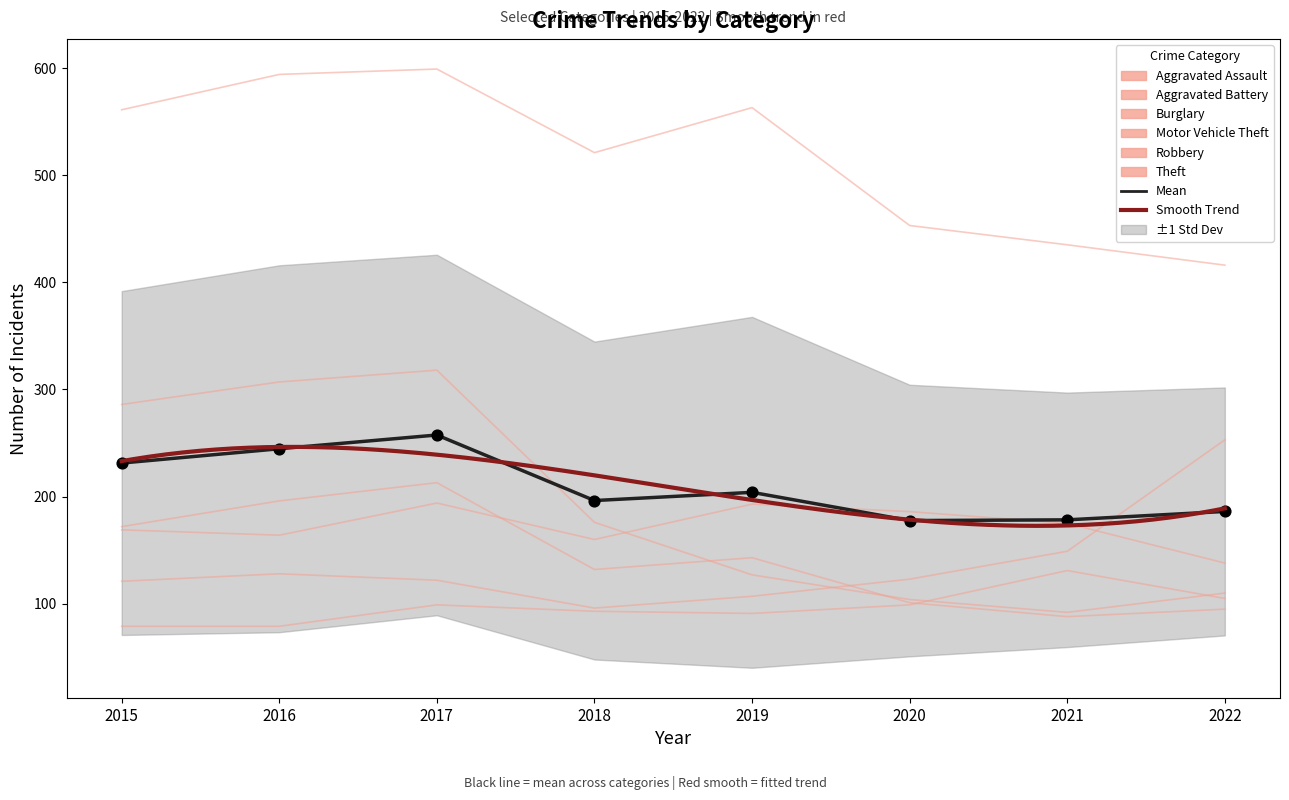

Which series has the largest total across all categories?

Theft